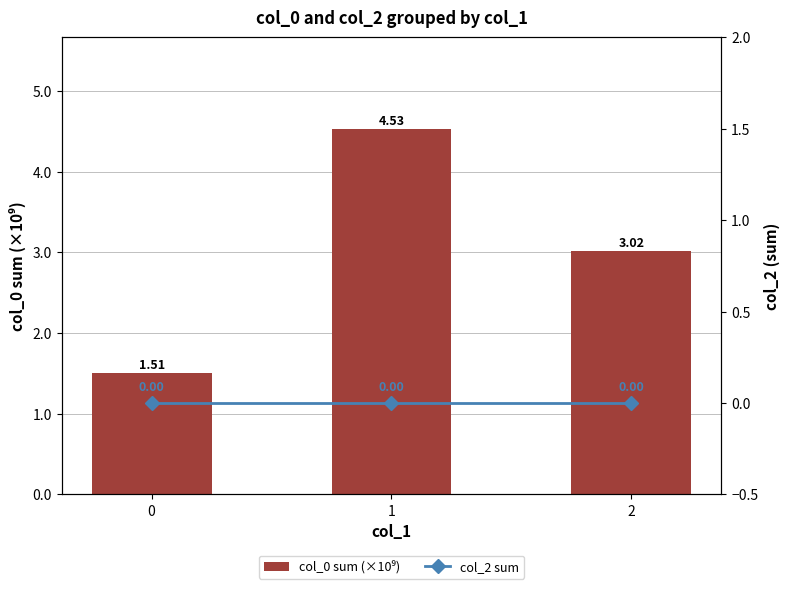

Are the bars horizontal?

No